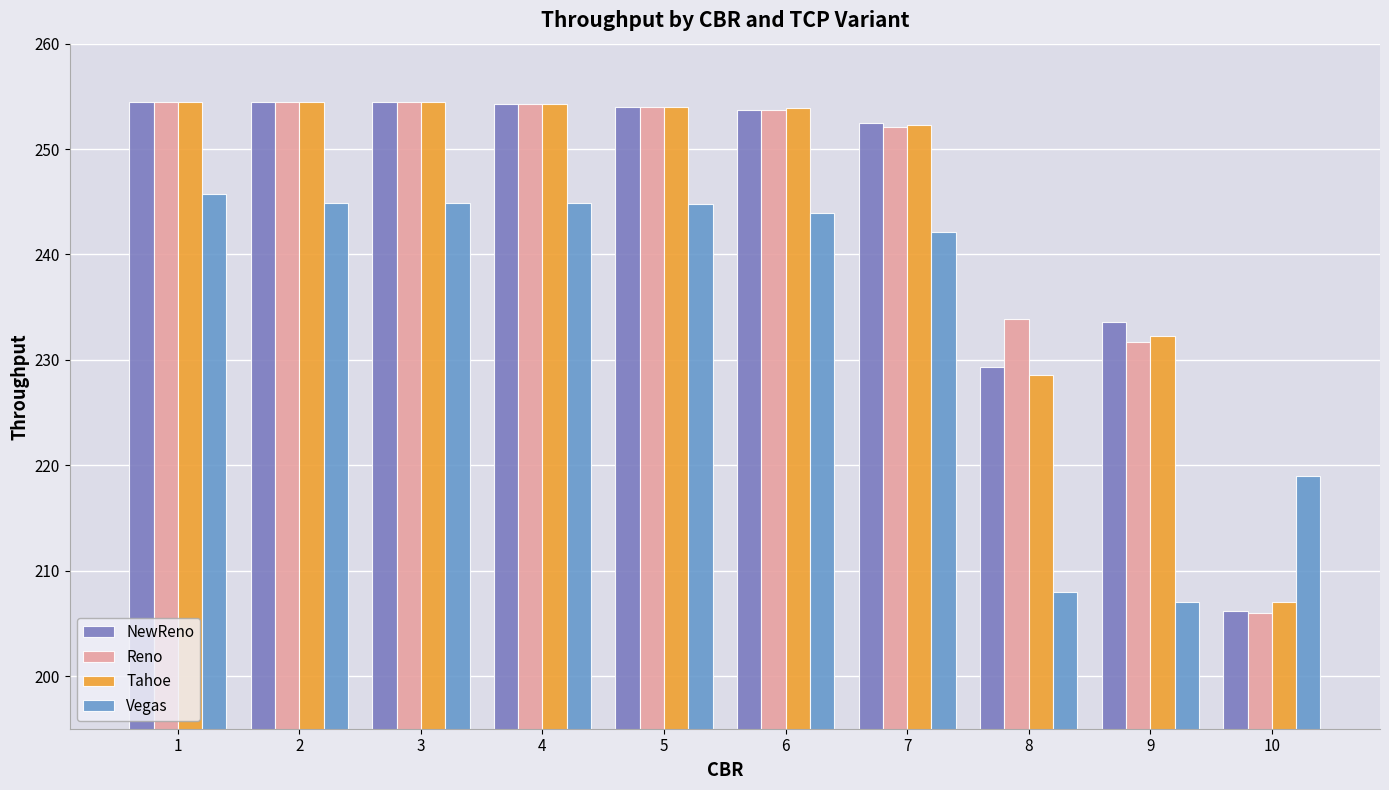

What is the difference between the Reno values at 5 and 7?

1.9